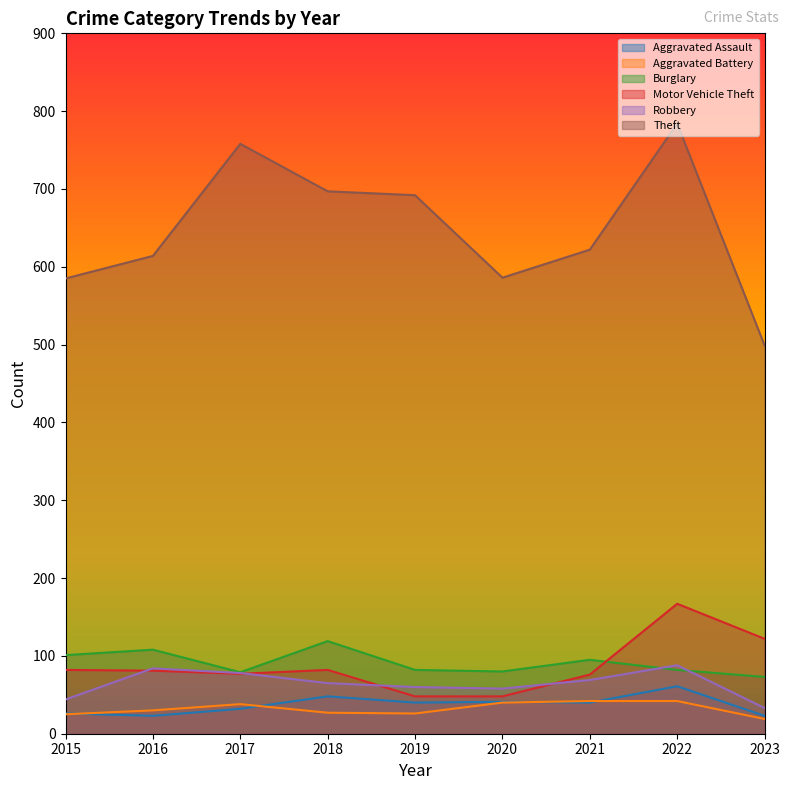

Which series changed the most between 2016 and 2017?

Theft